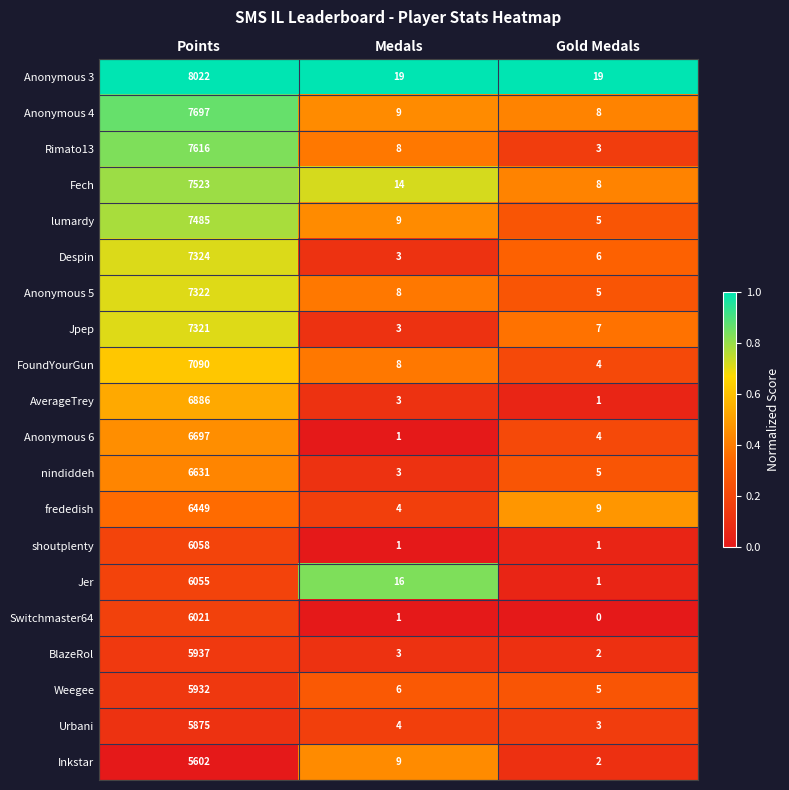

What is the sum of all Anonymous 6 values?

6702